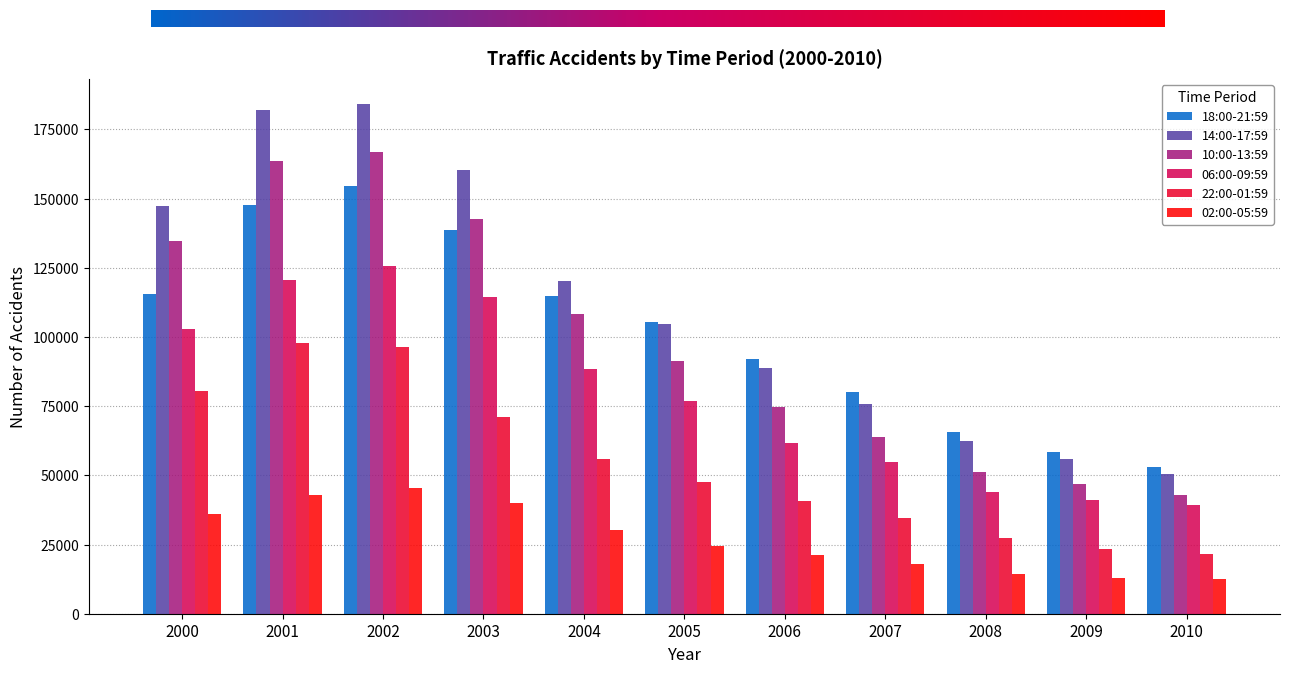

The value of 18:00-21:59 at 2003 is 235432. True or false?

False